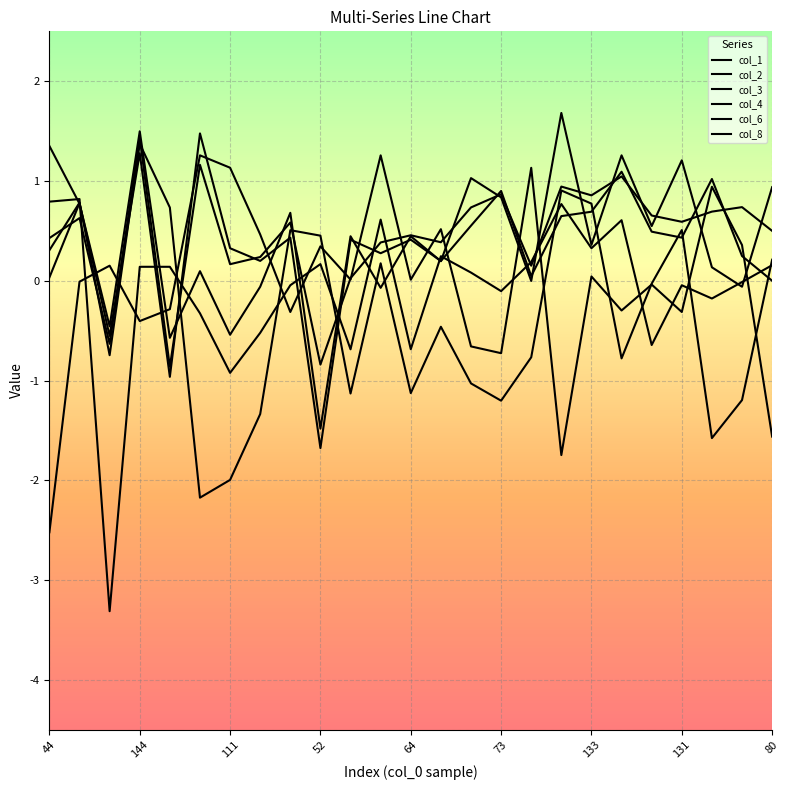

Is this an area chart (filled region under the line)?

No